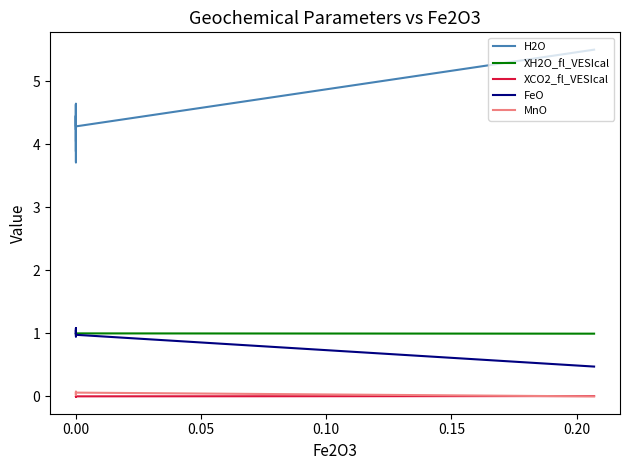

List the series in order of their peak value, lowest first.

XCO2_fl_VESIcal, MnO, XH2O_fl_VESIcal, FeO, H2O